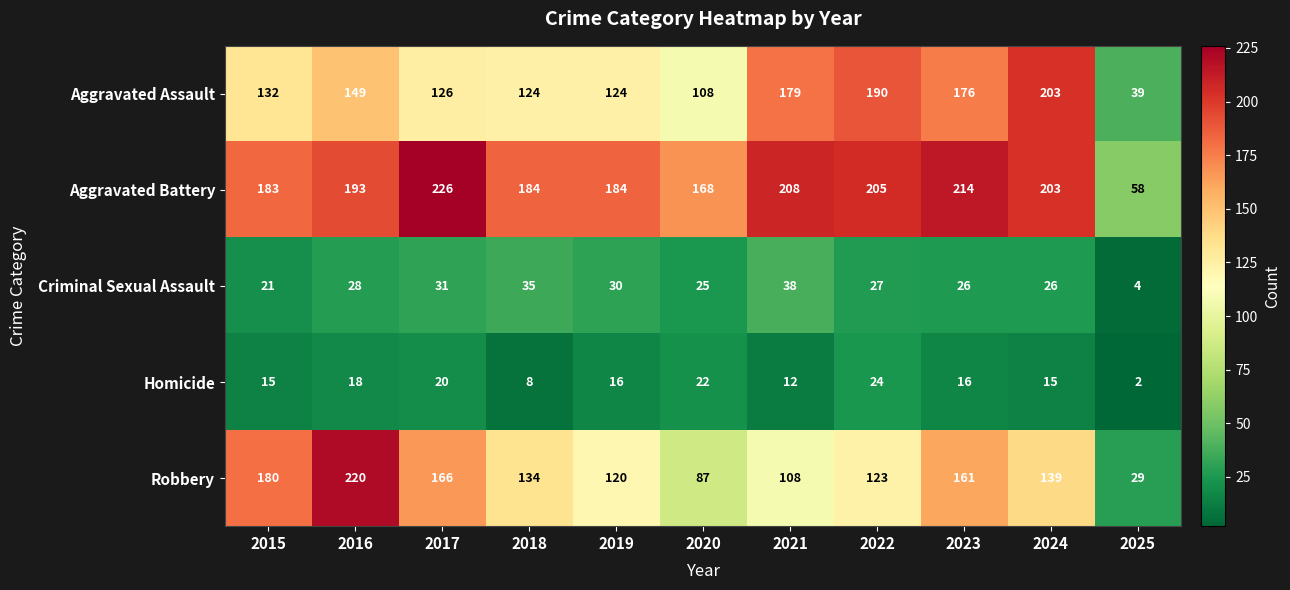

List the series in order of their peak value, lowest first.

Homicide, Criminal Sexual Assault, Aggravated Assault, Robbery, Aggravated Battery